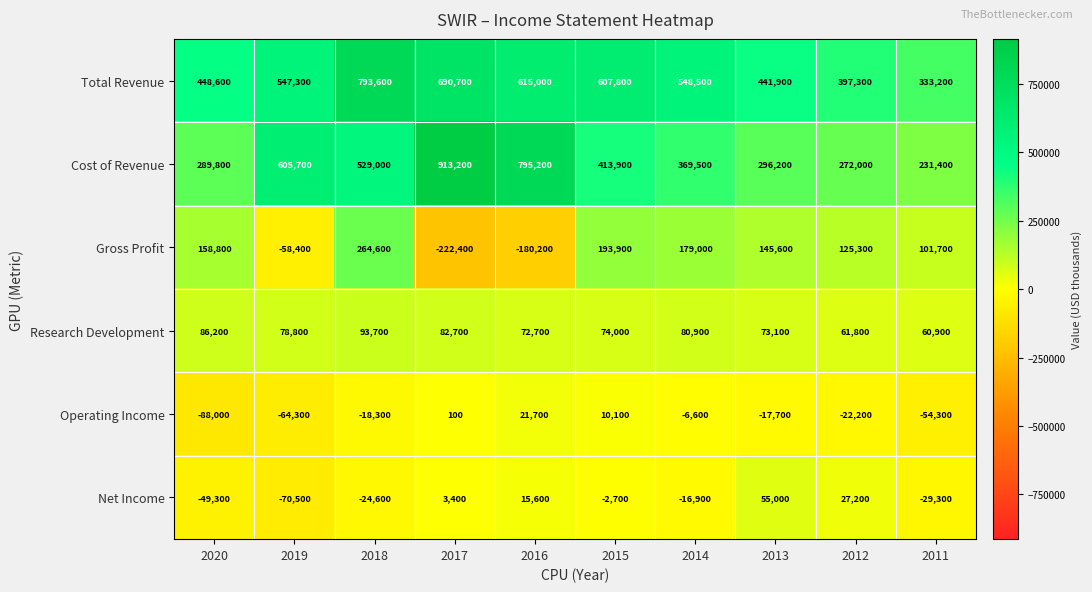

Rank the series at 2020 from highest to lowest value.

Total Revenue, Cost of Revenue, Gross Profit, Research Development, Net Income, Operating Income